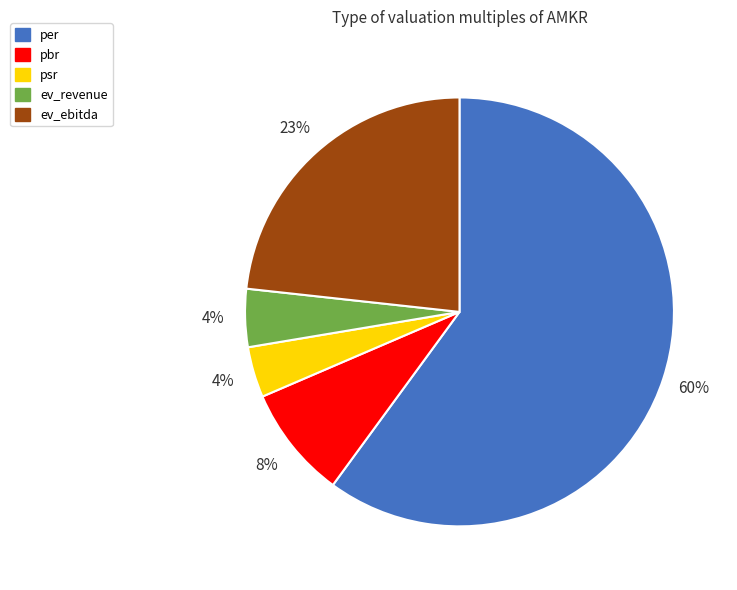

To the nearest percent, what is the average slice percentage?

20%